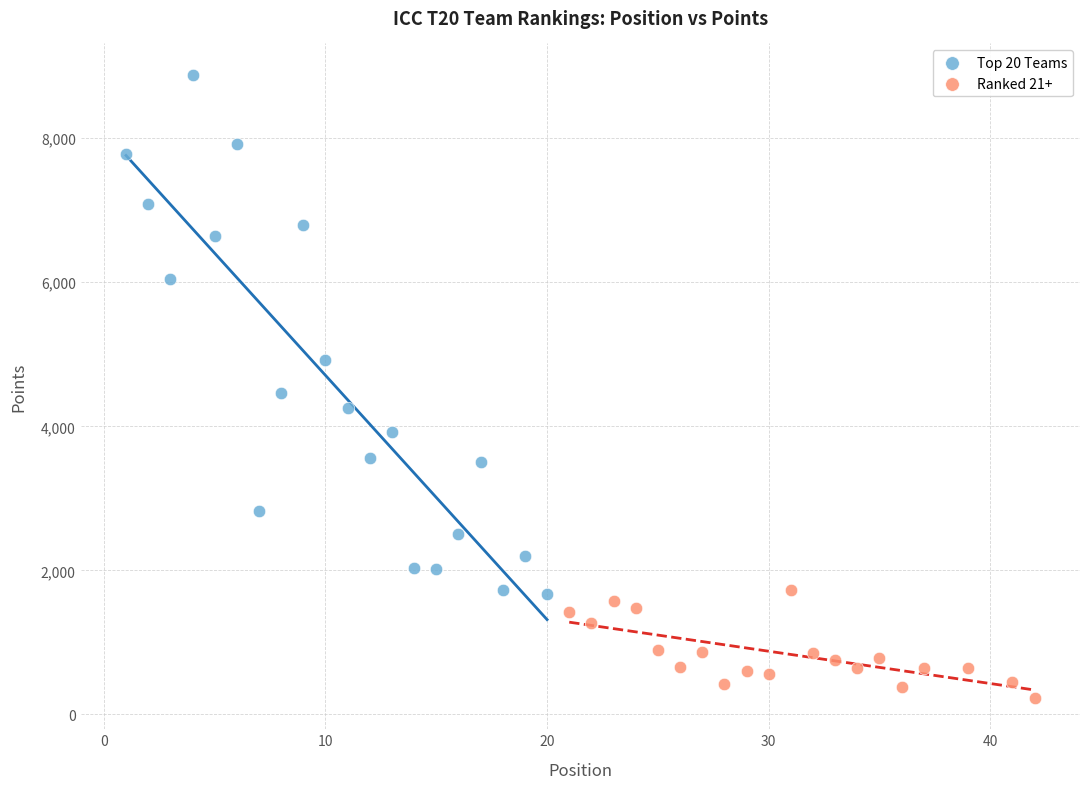

Which series has the largest Y range (max minus min)?

Top 20 Teams